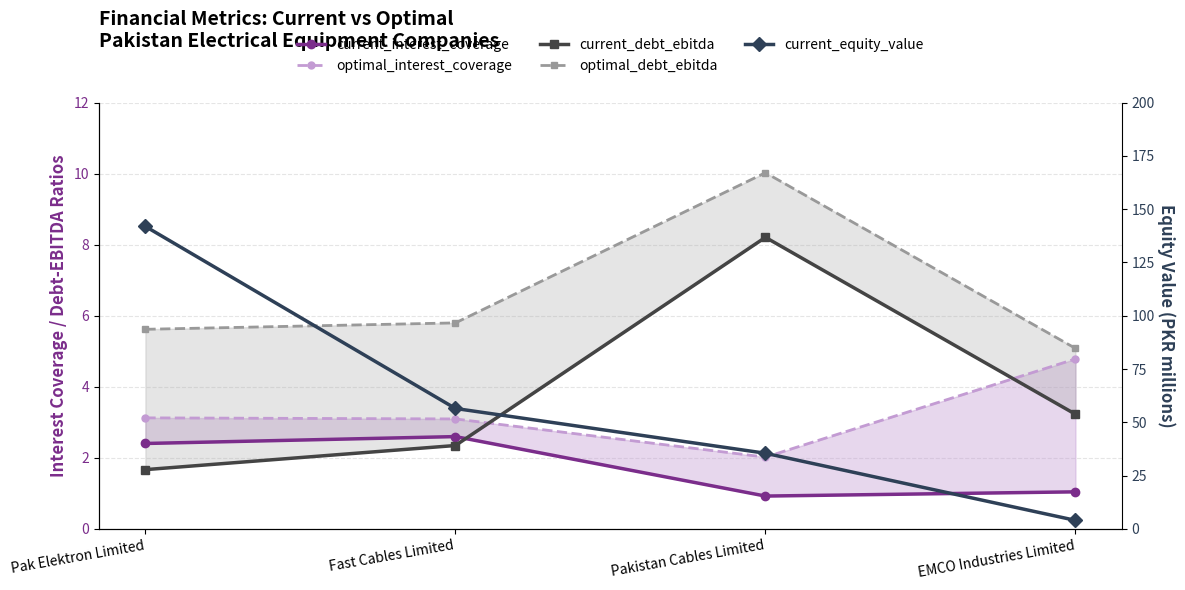

At which category is the sum across all series the highest?

Pak Elektron Limited